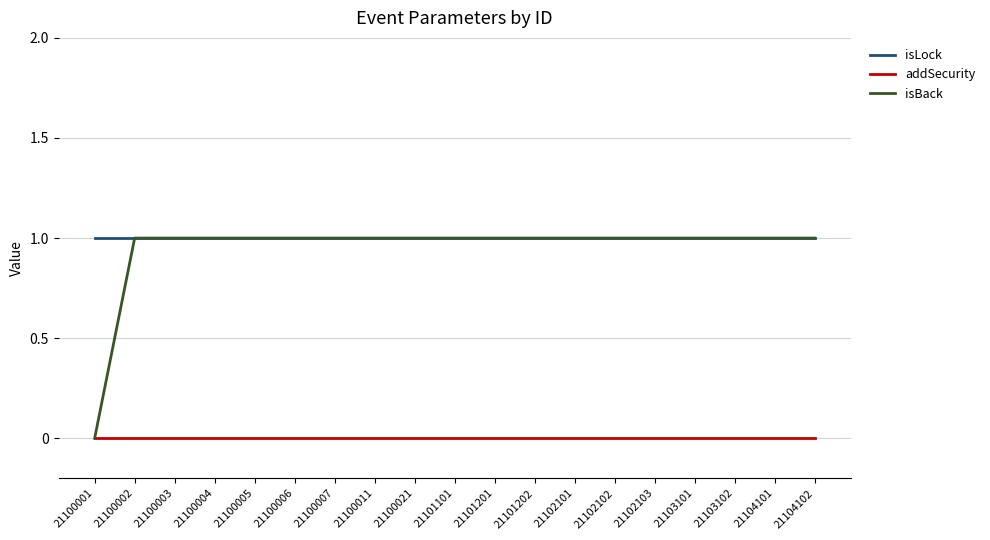

Which series has the largest range (max minus min)?

isBack